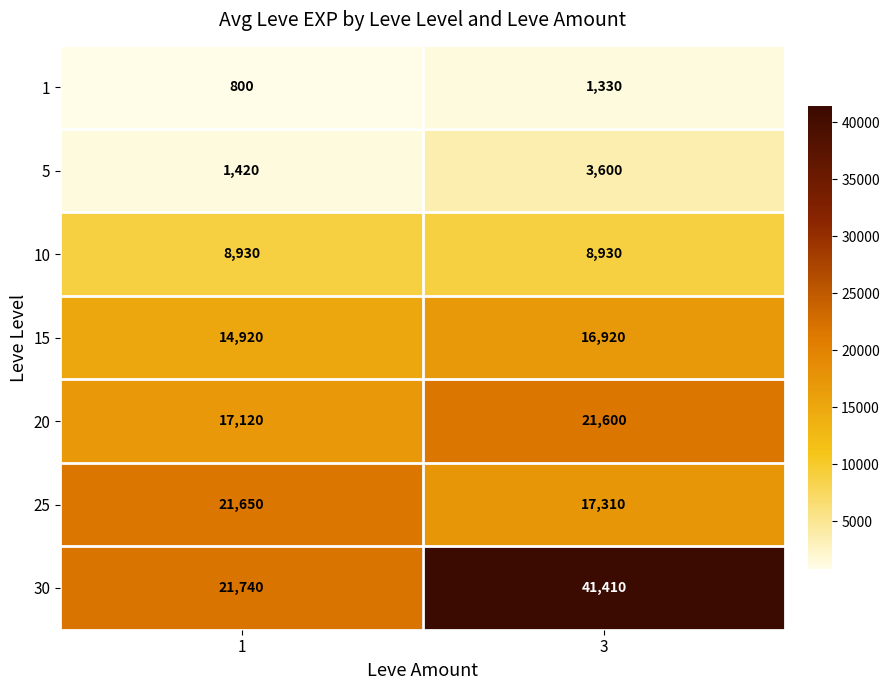

What is the total value across all series at 3?

111100